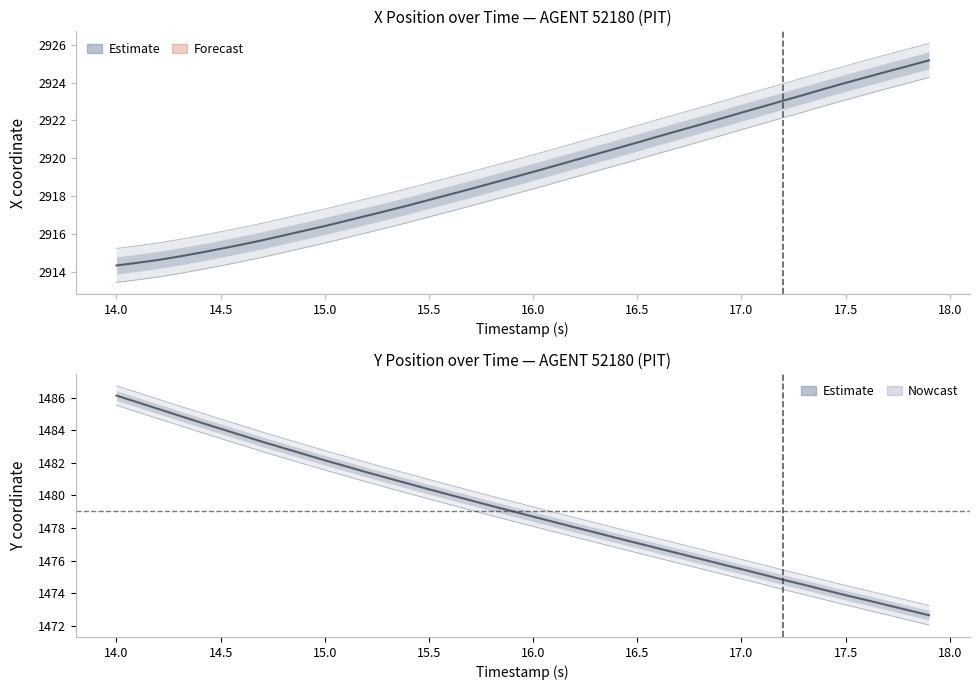

Does the chart display data point markers on the line(s)?

No